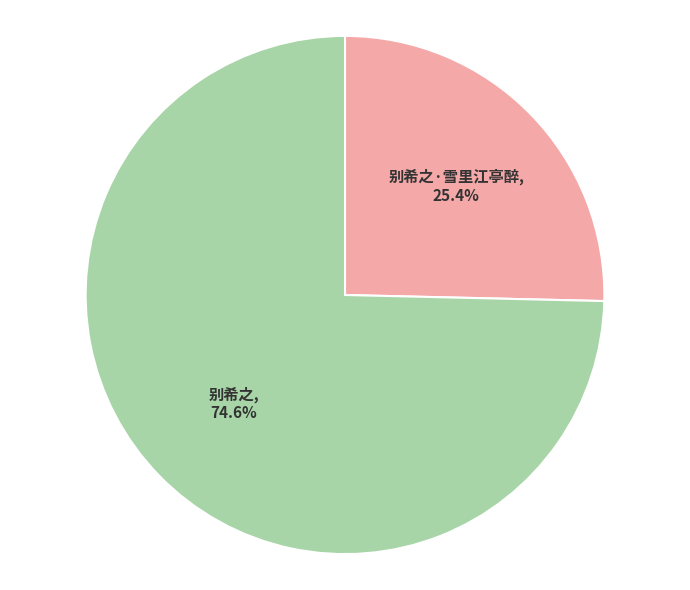

What percentage is the 别希之 slice, to the nearest percent?

75%